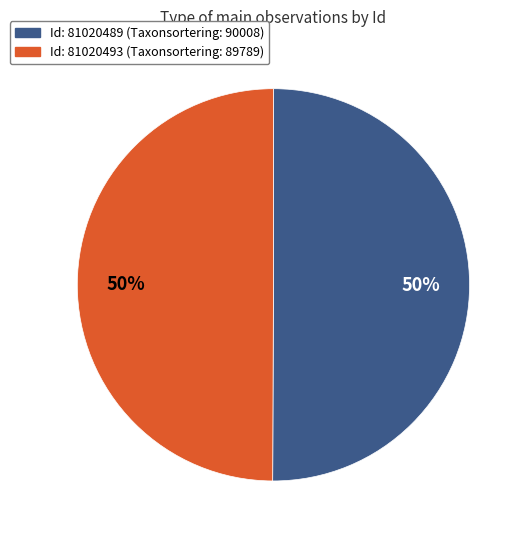

To the nearest percent, what is the average slice percentage?

50%